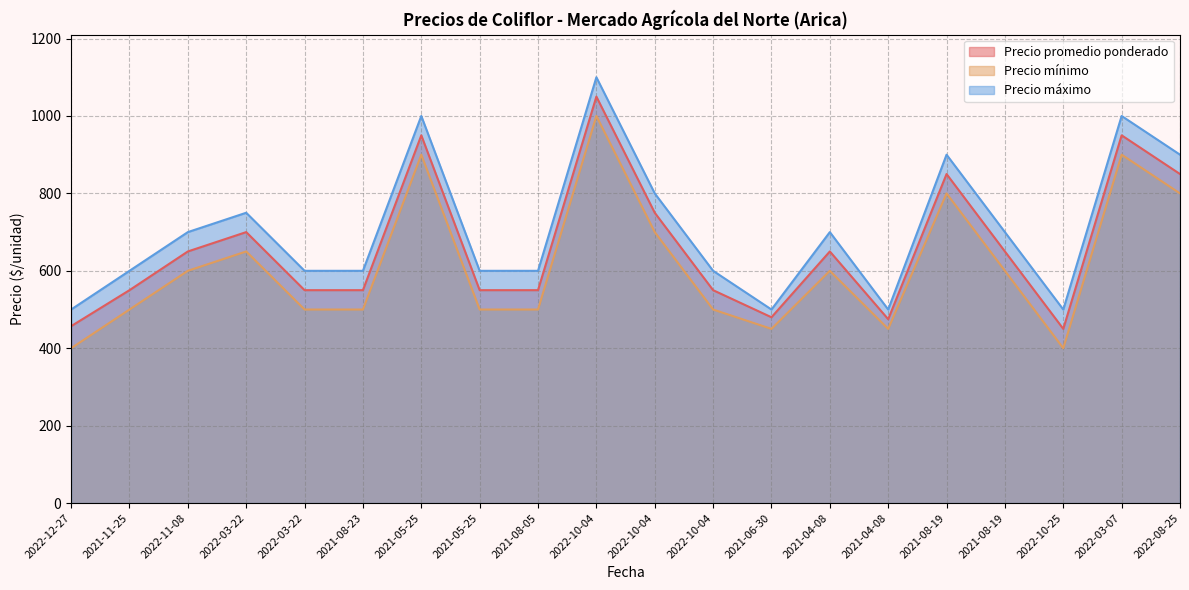

True or false: Precio máximo and Precio promedio ponderado intersect in this chart.

False